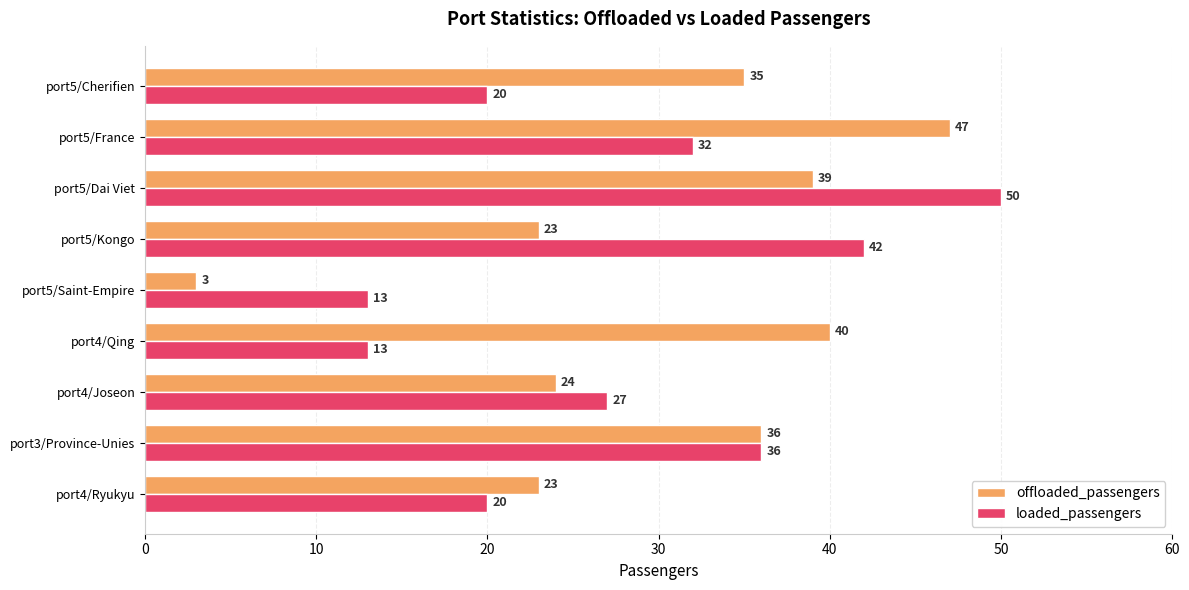

What is the difference between the offloaded_passengers values at port5/France and port5/Dai Viet?

8